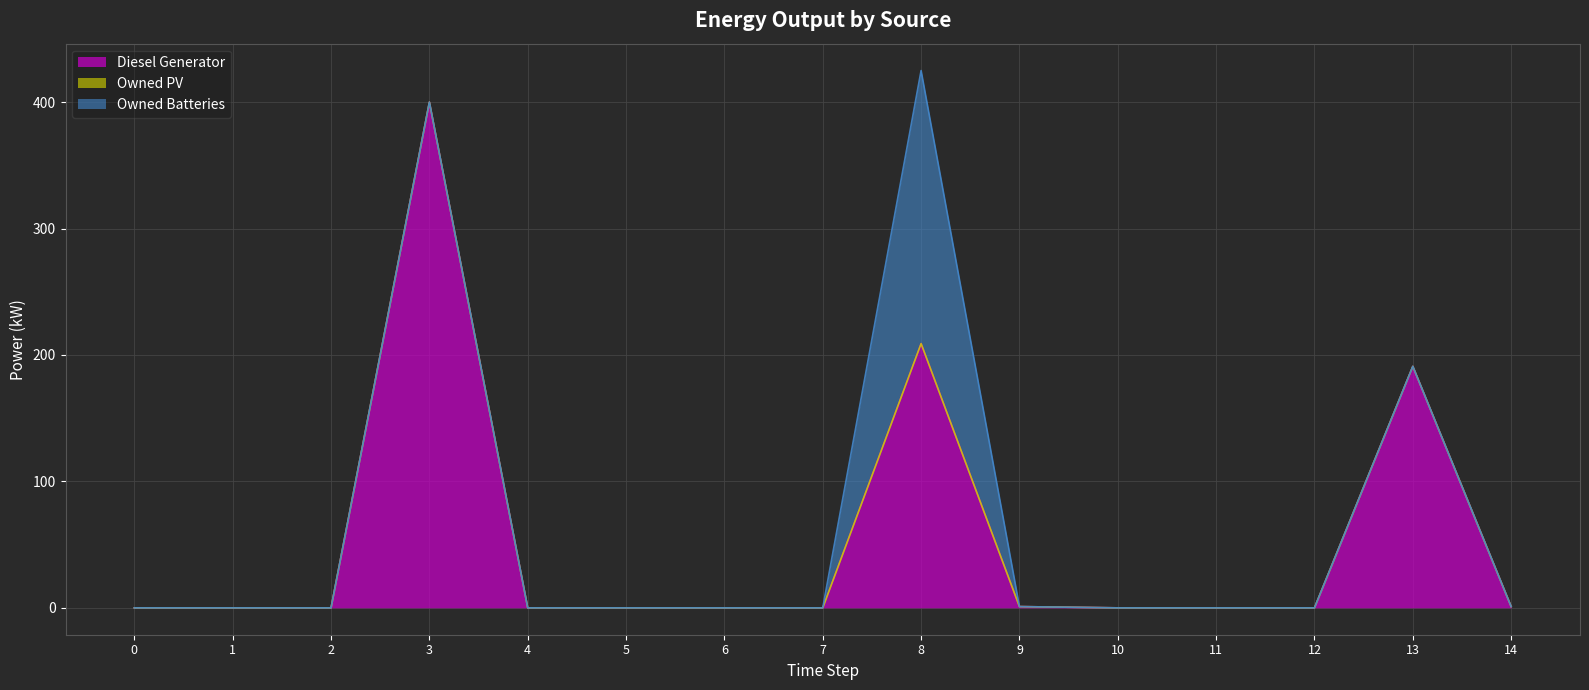

How many intersections are there between Owned Batteries and Diesel Generator?

1